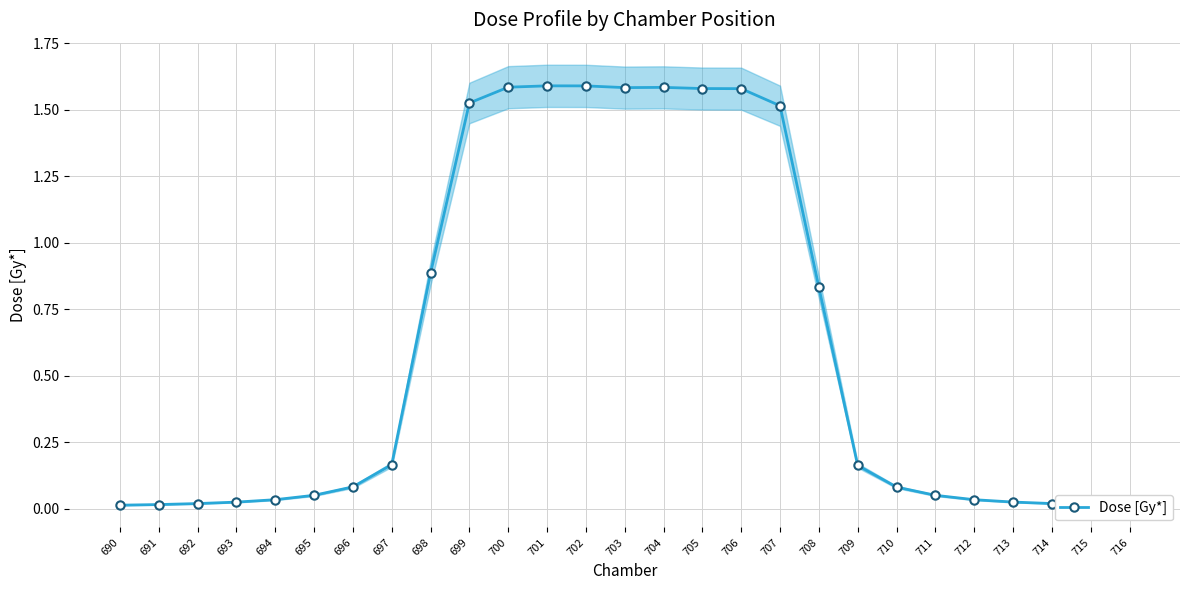

What is the greatest value displayed?

1.6